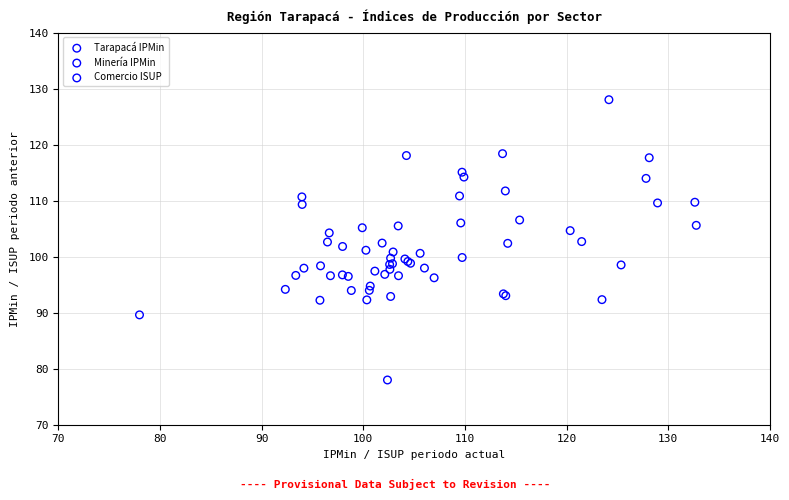

Which series reaches the maximum Y coordinate?

Tarapacá IPMin